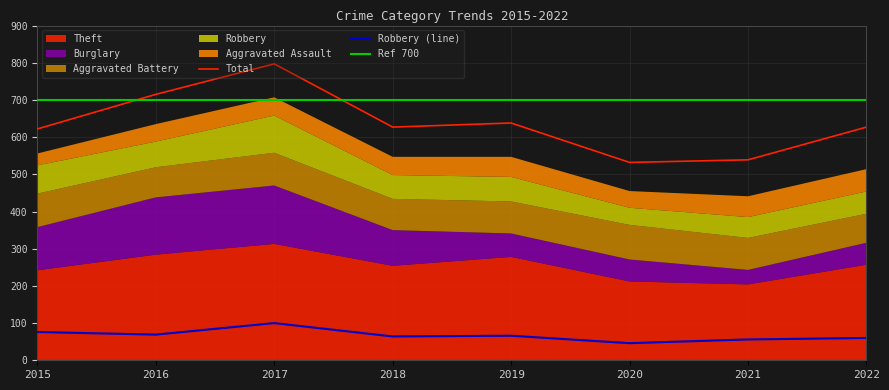

True or false: Burglary has more than 0 interior local peaks.

True